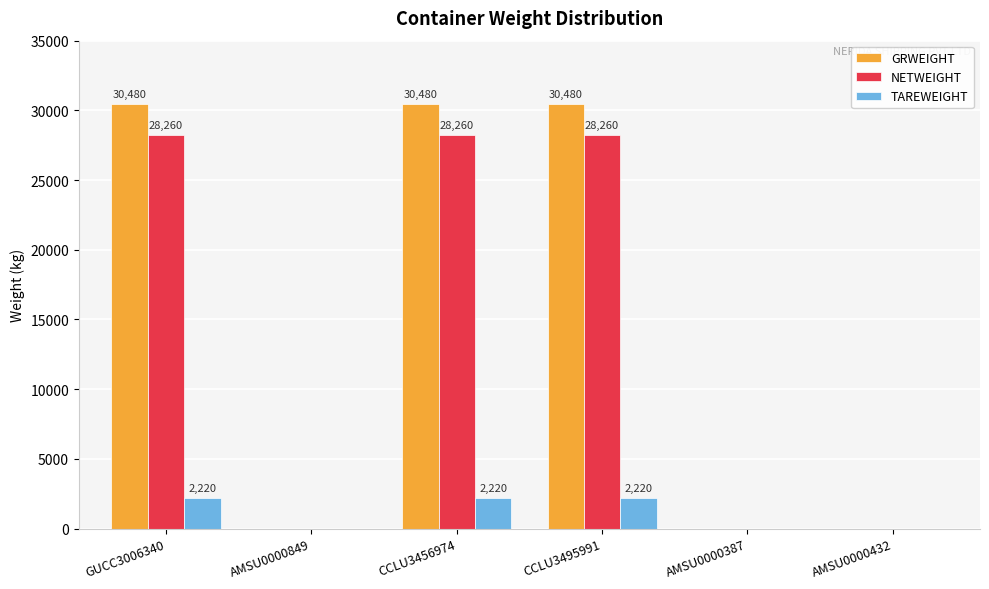

Which series has the largest total across all categories?

GRWEIGHT